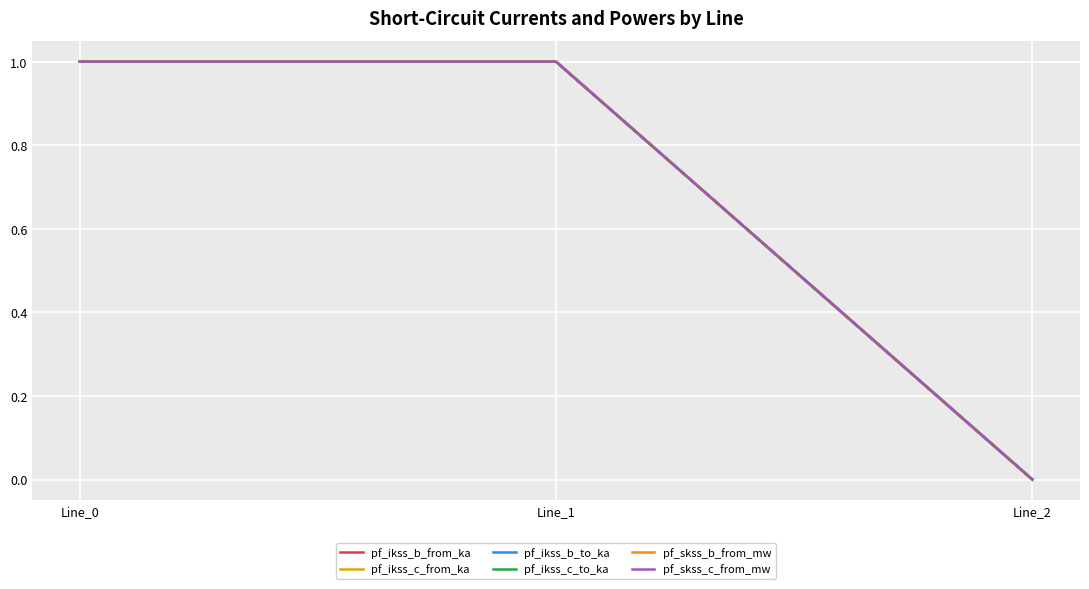

Does the chart have visible grid lines?

Yes